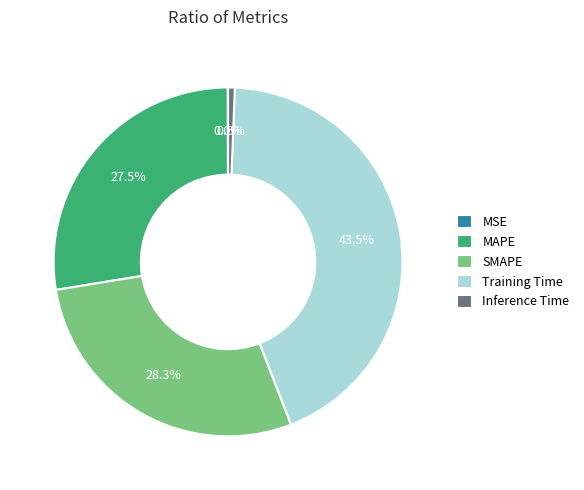

Between SMAPE and MAPE, which is larger?

SMAPE